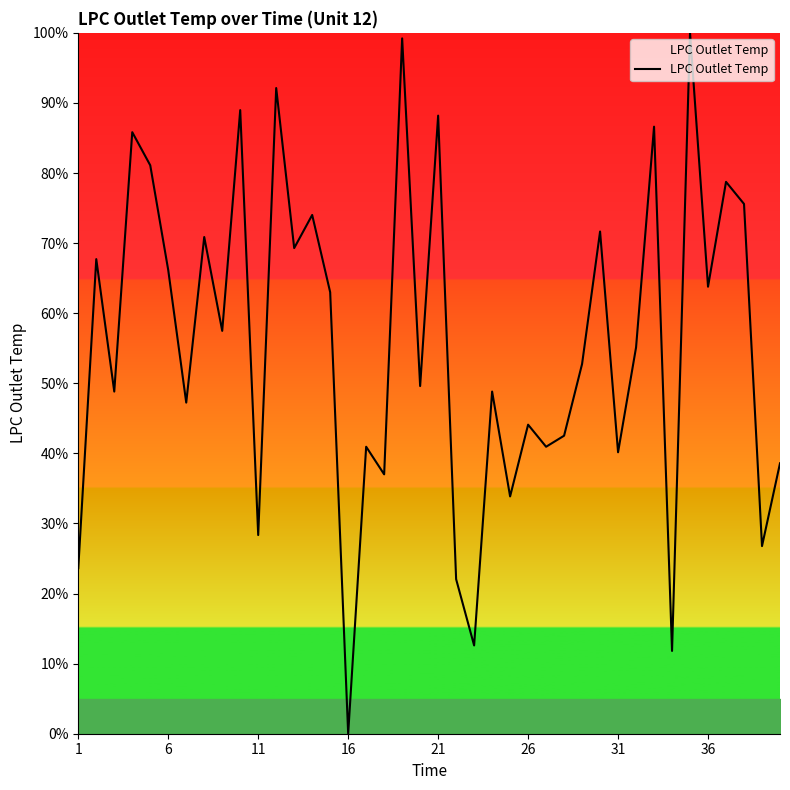

What is the difference between the maximum and minimum values?

100.0